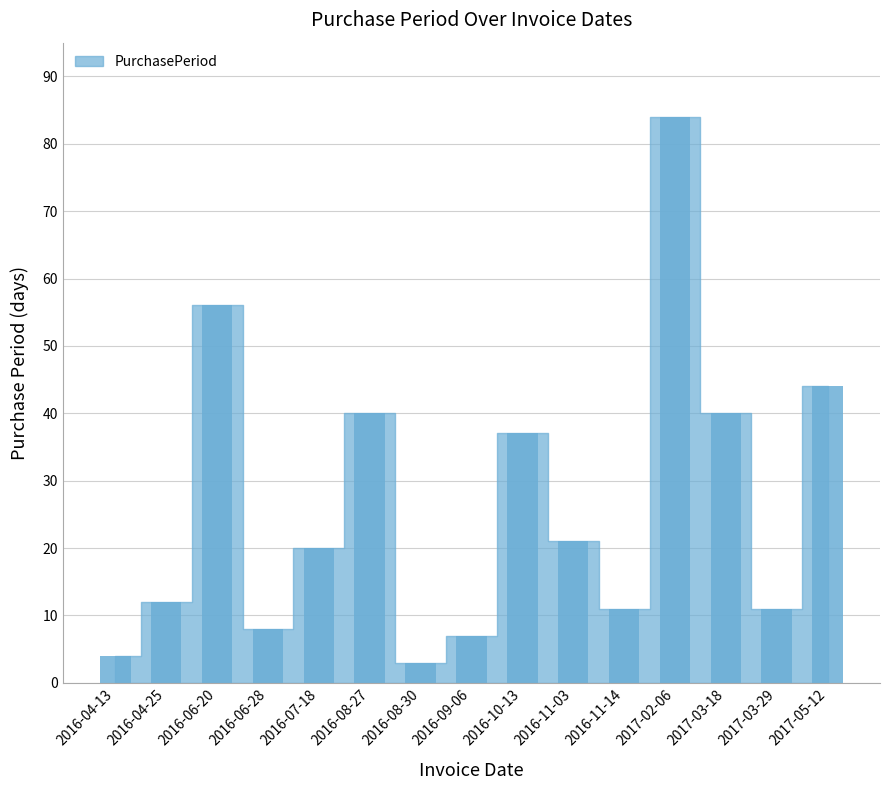

Is it true that the value at 2016-11-03 is 29?

False